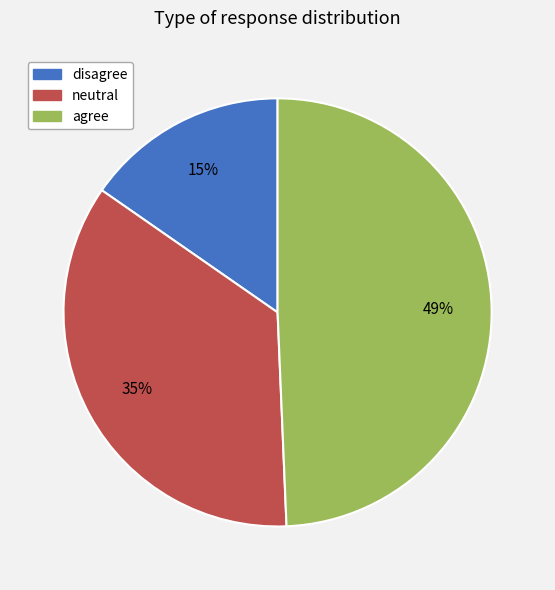

The neutral slice represents 44% of the pie. True or false?

False